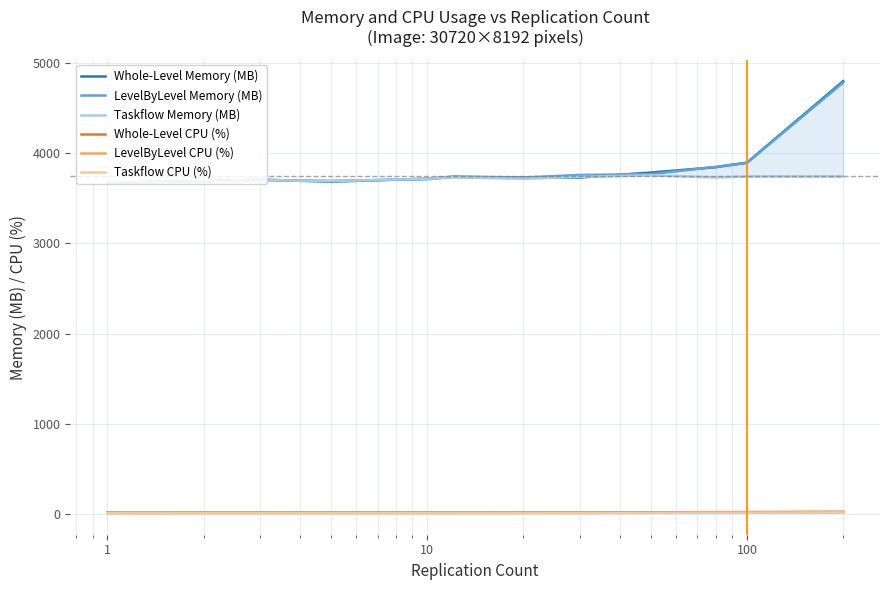

Which series changed the most between 10 and 8?

Whole-Level Memory (MB)